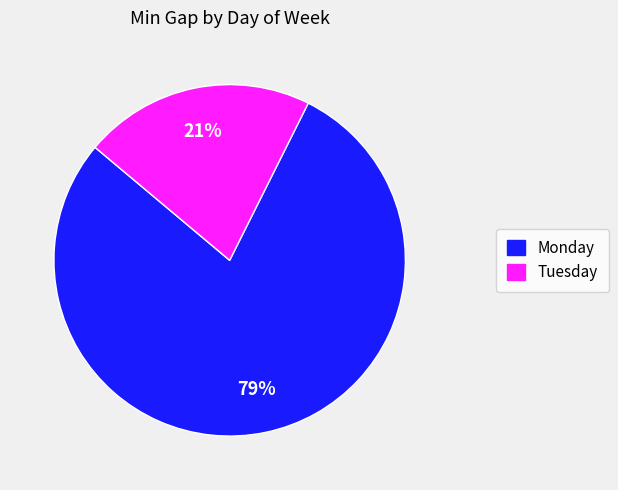

Combined, do Monday and Tuesday account for over 50%?

Yes